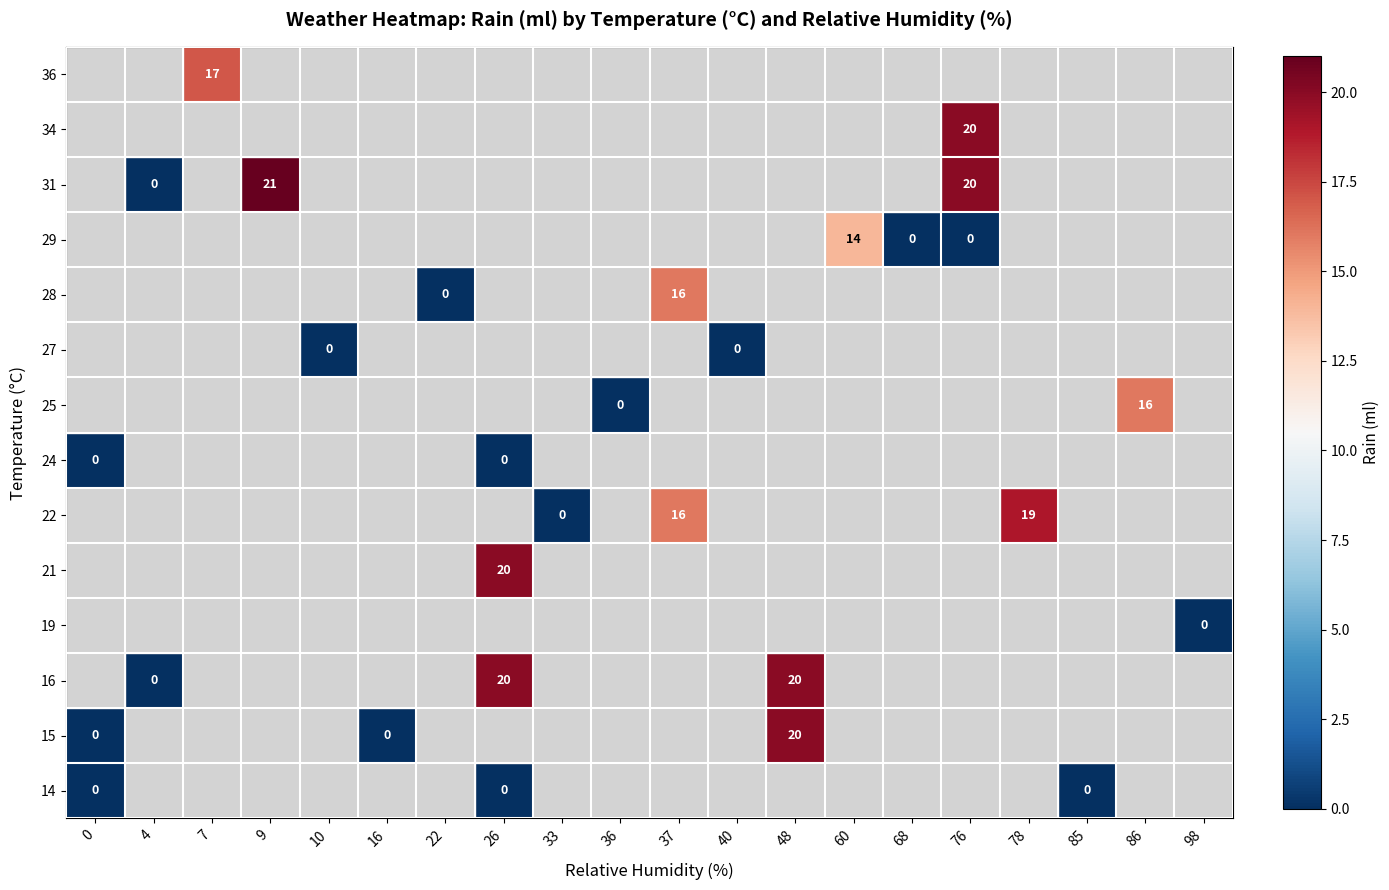

Is it true that 31 equals 10 at 76?

False